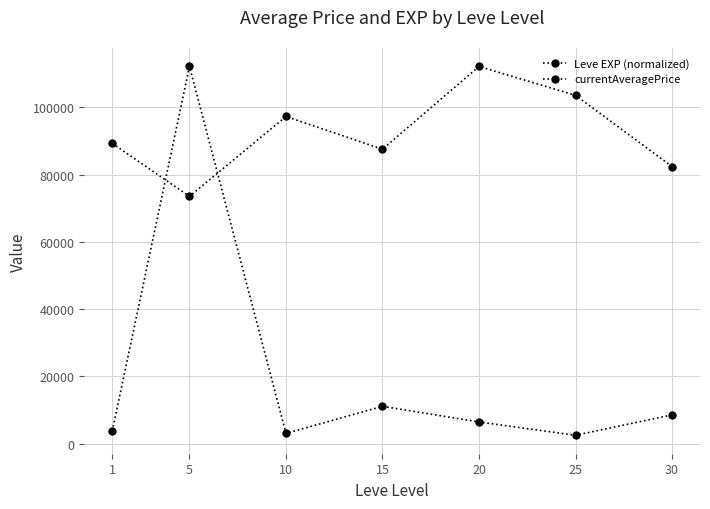

How many lines are shown in the chart?

2